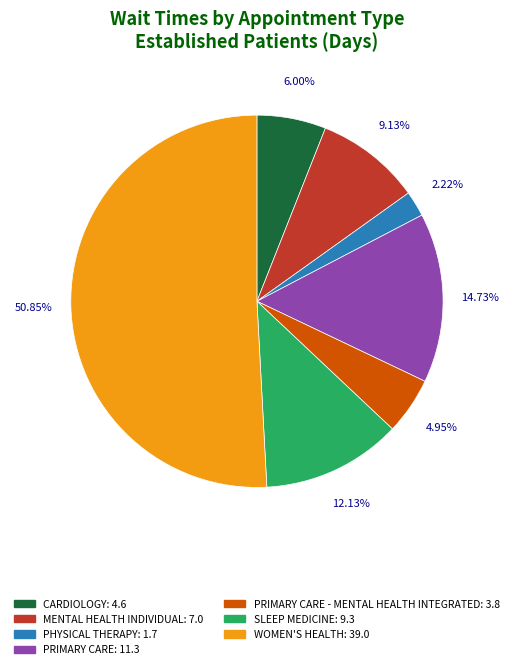

Which slice represents more than half of the pie?

WOMEN'S HEALTH: 39.0